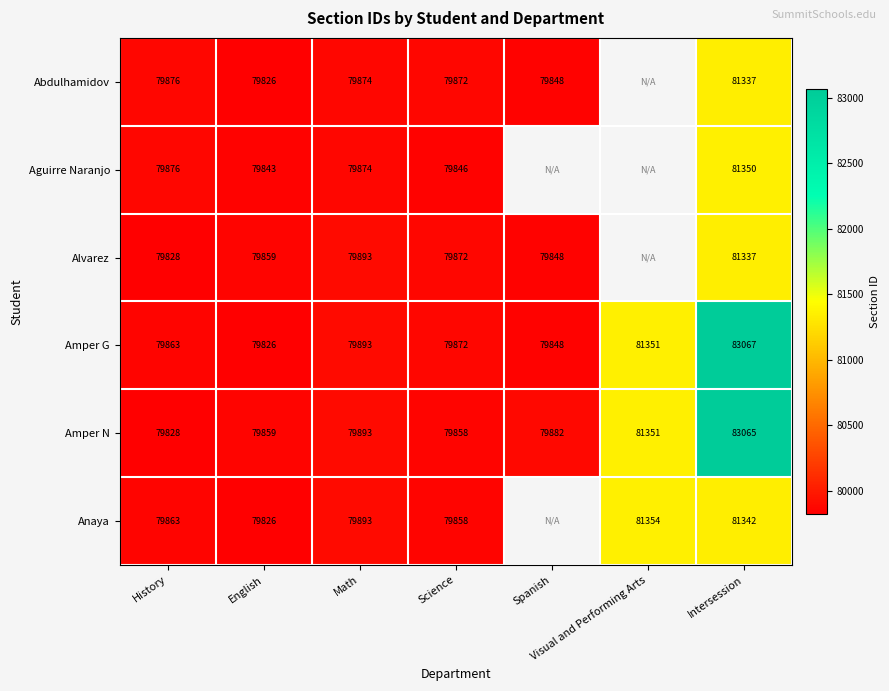

Which label corresponds to the smallest value in the chart?

English